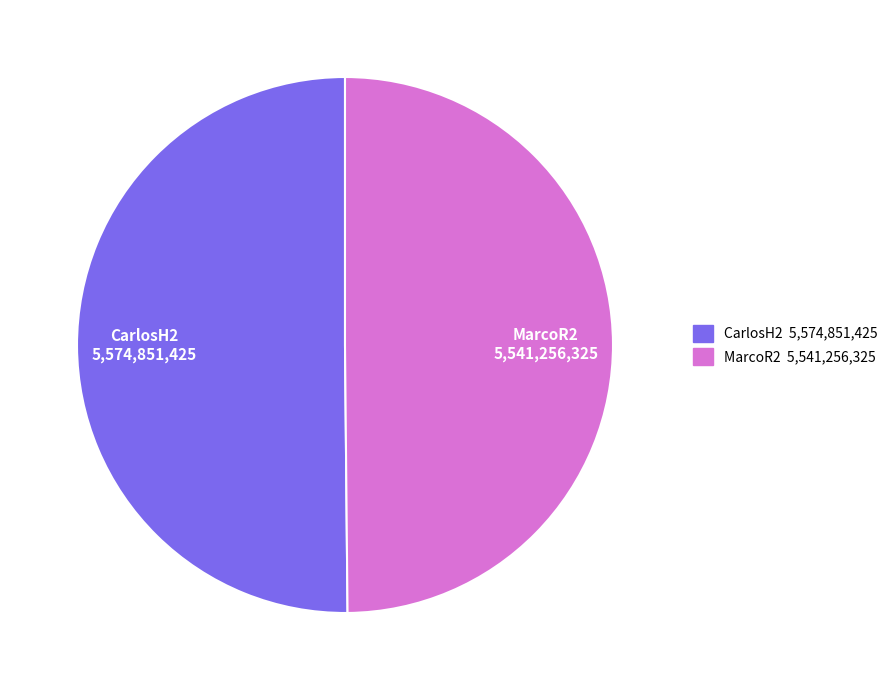

Is the sum of MarcoR2 and CarlosH2 greater than half?

Yes